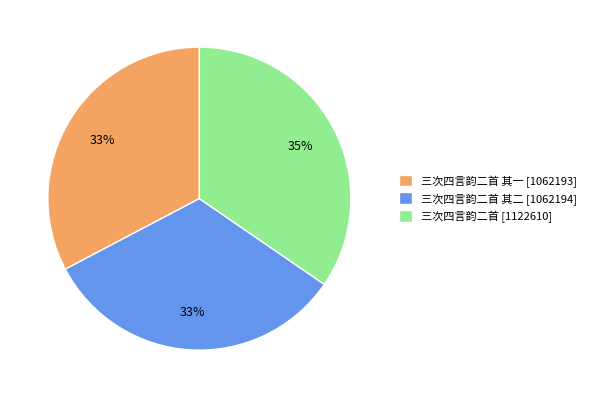

True or false: 三次四言韵二首 其二 [1062194] accounts for 33% of the total.

True